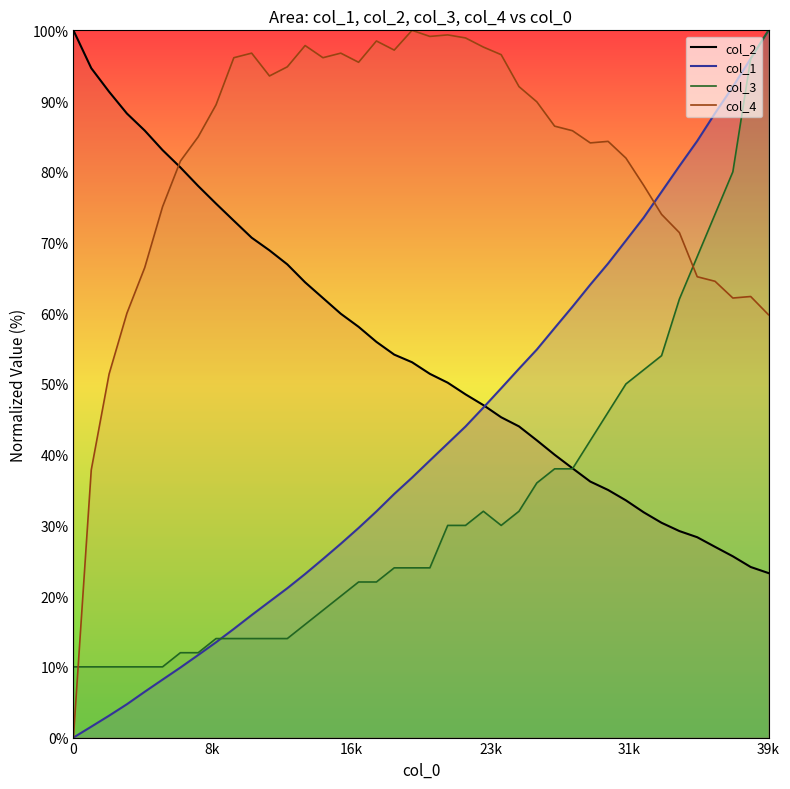

What is the value of the col_4 point at the 3rd from the left?

51.4